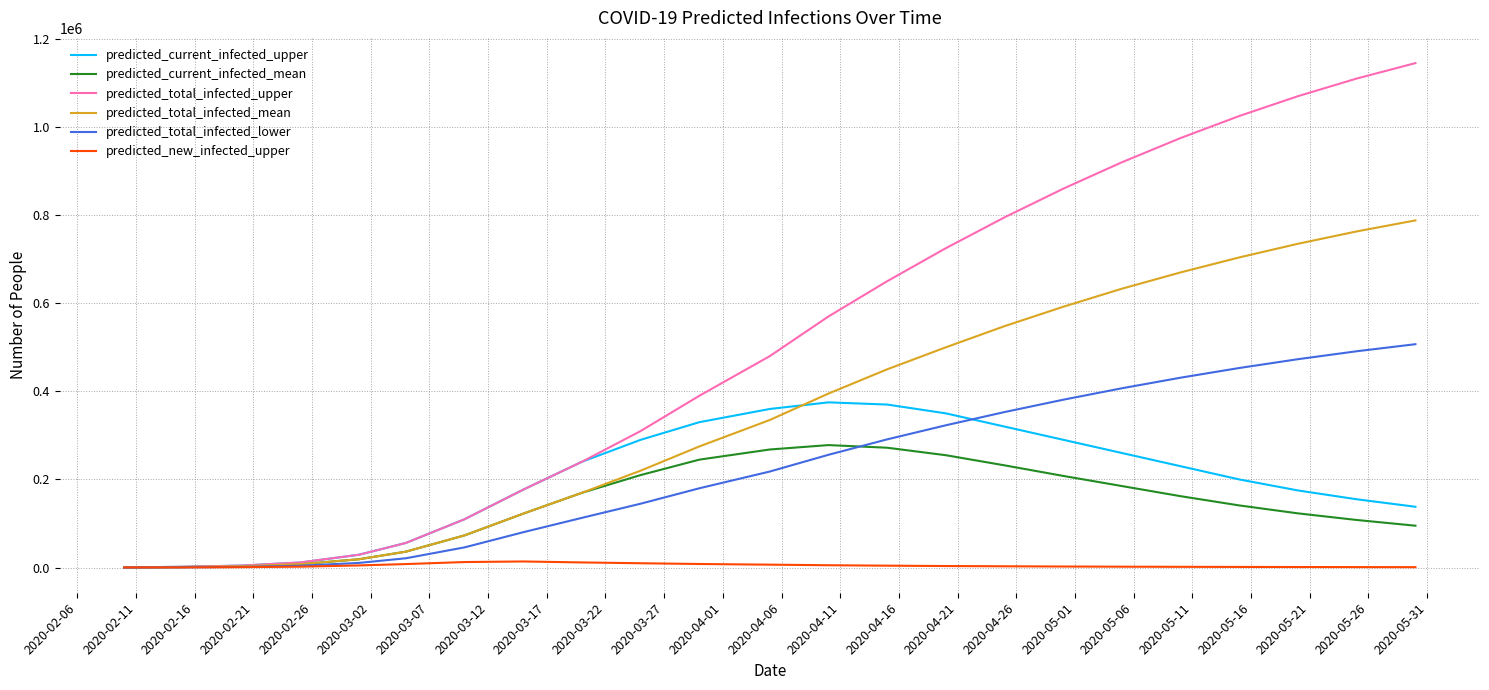

Which series has the largest total across all categories?

predicted_total_infected_upper